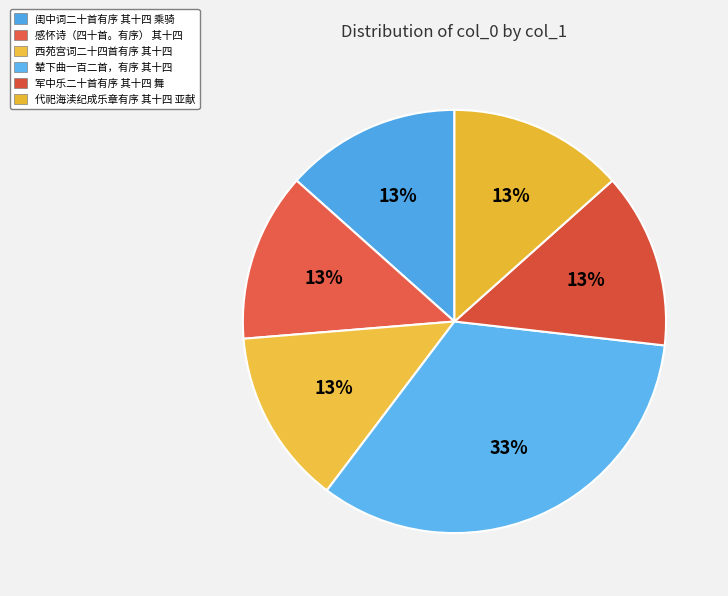

To the nearest percent, what is the average slice percentage?

17%